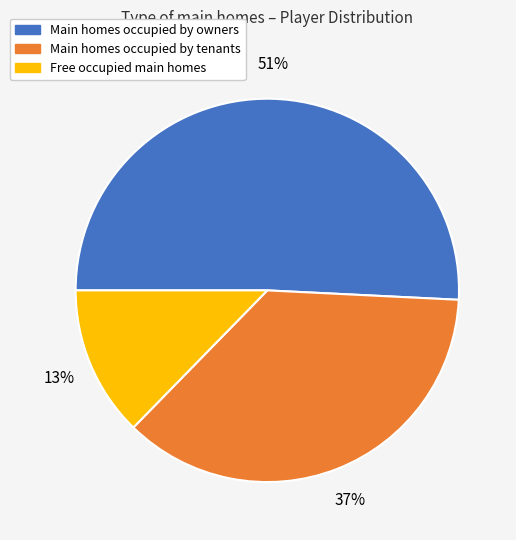

Rank the categories by value from lowest to highest.

Free occupied main homes, Main homes occupied by tenants, Main homes occupied by owners